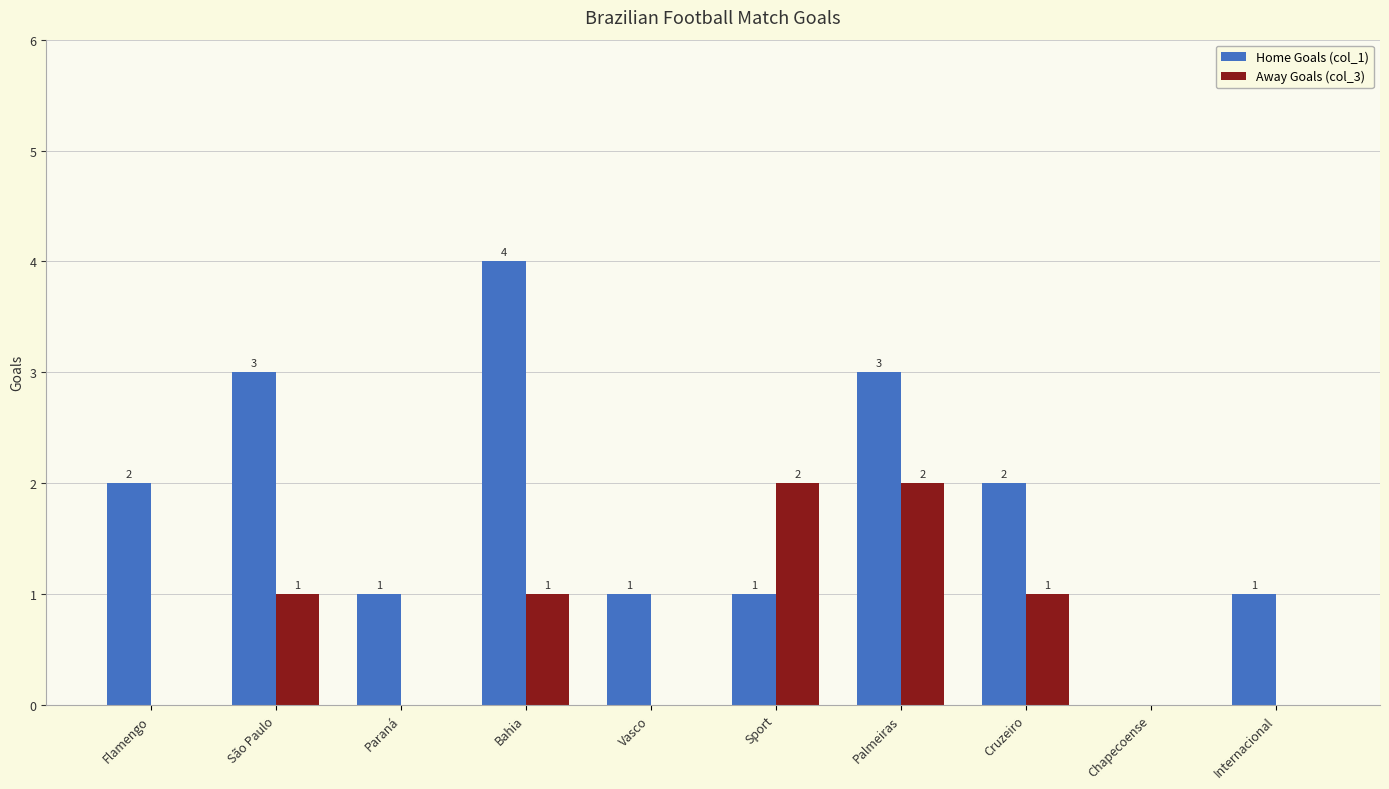

Are the bars grouped side by side (vs. stacked)?

Yes